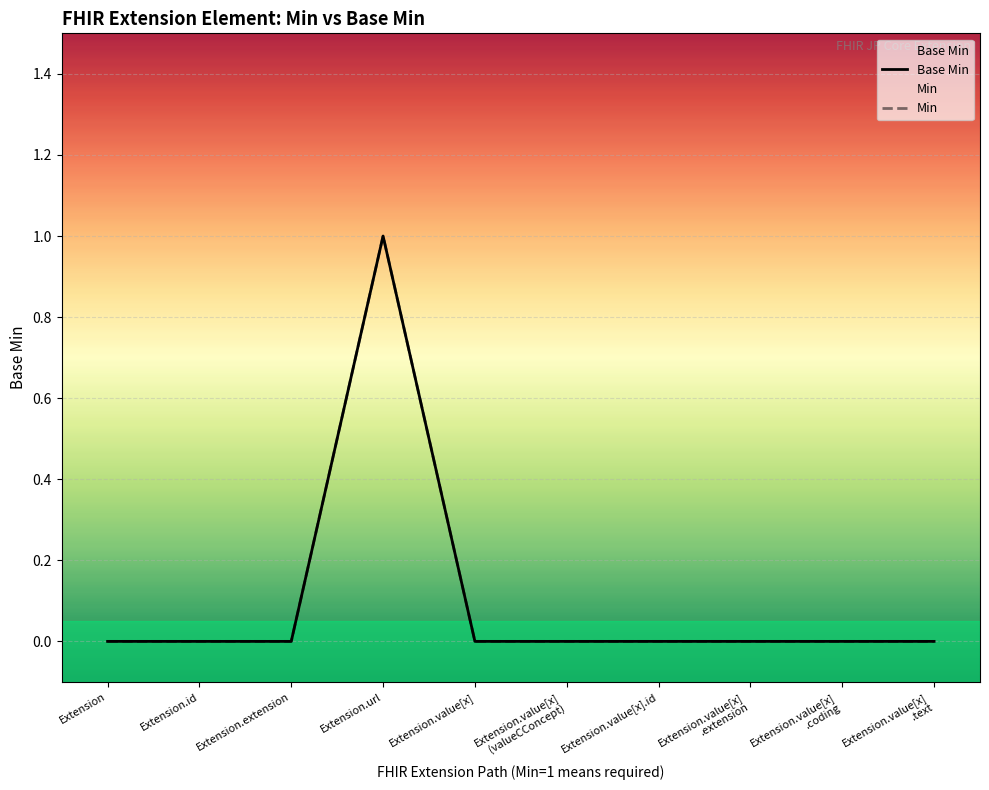

The Min series shows -1 at Extension.value[x]
.extension. True or false?

False